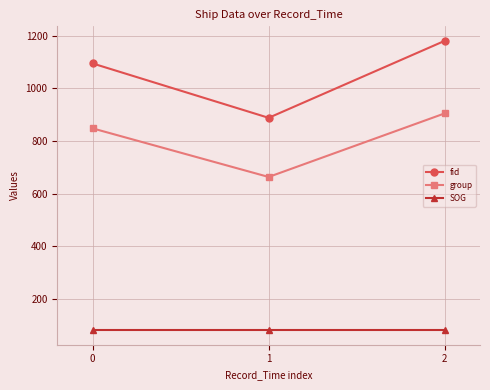

How many values in the group series are below 848?

1